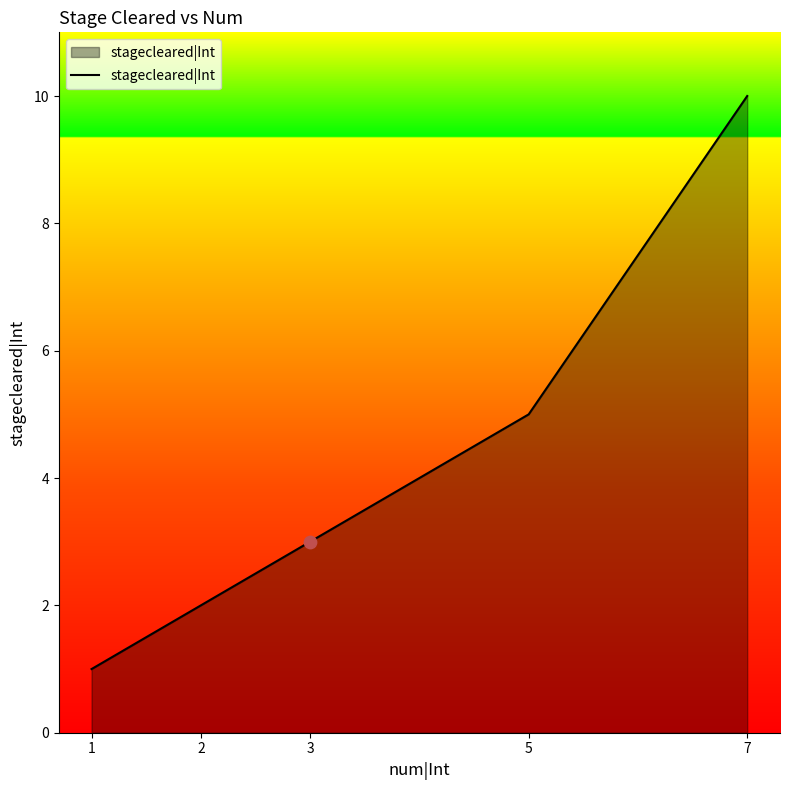

What is the change in value from 1 to 3?

+2